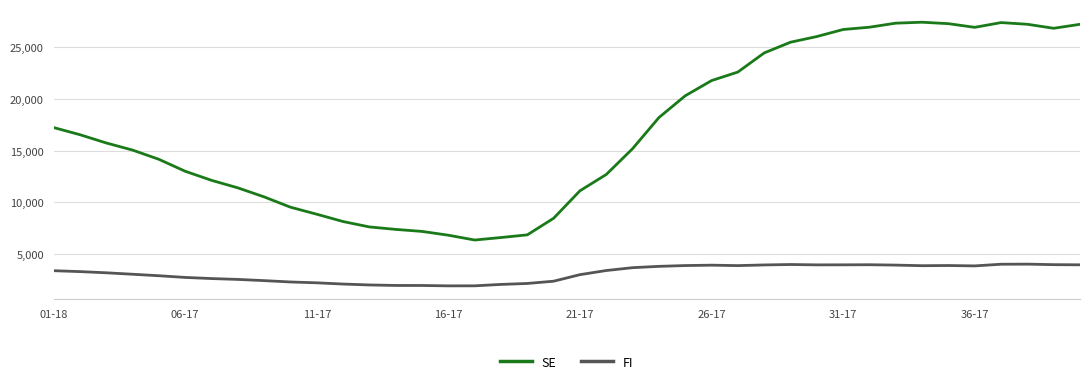

Which series has the largest range (max minus min)?

SE